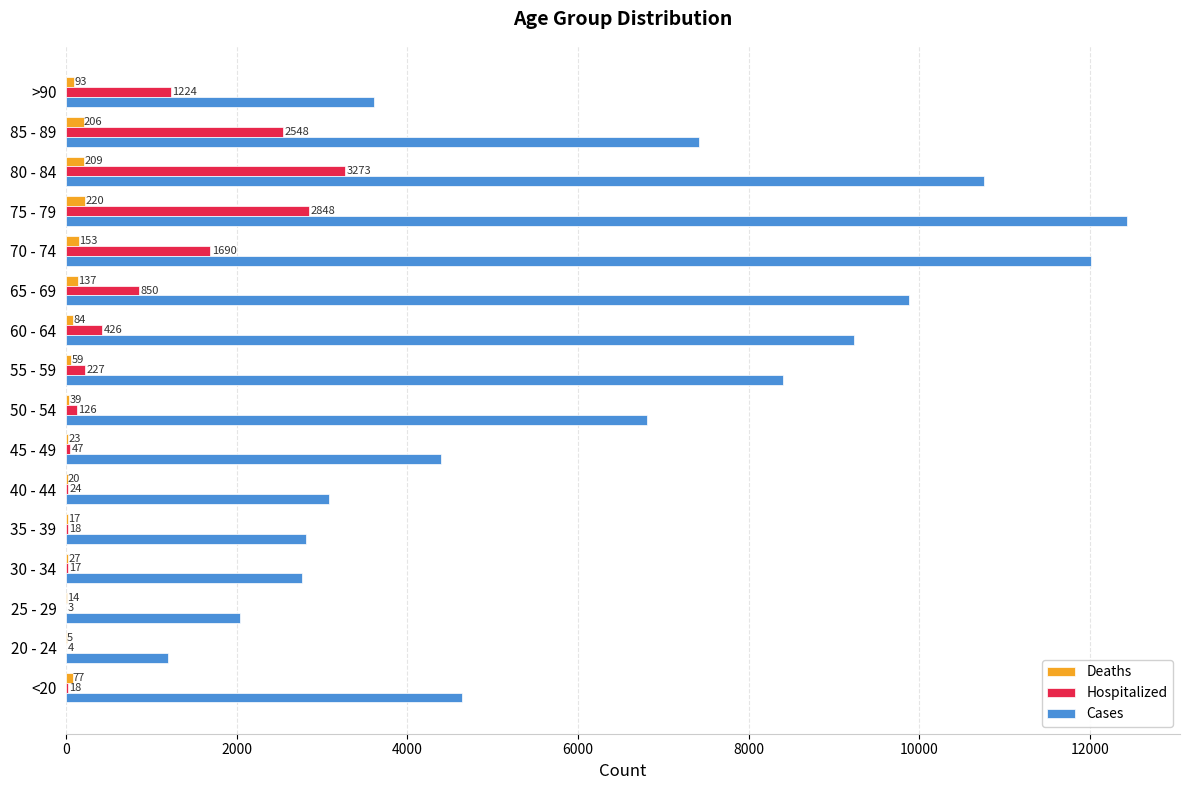

How many series are shown in this chart?

3